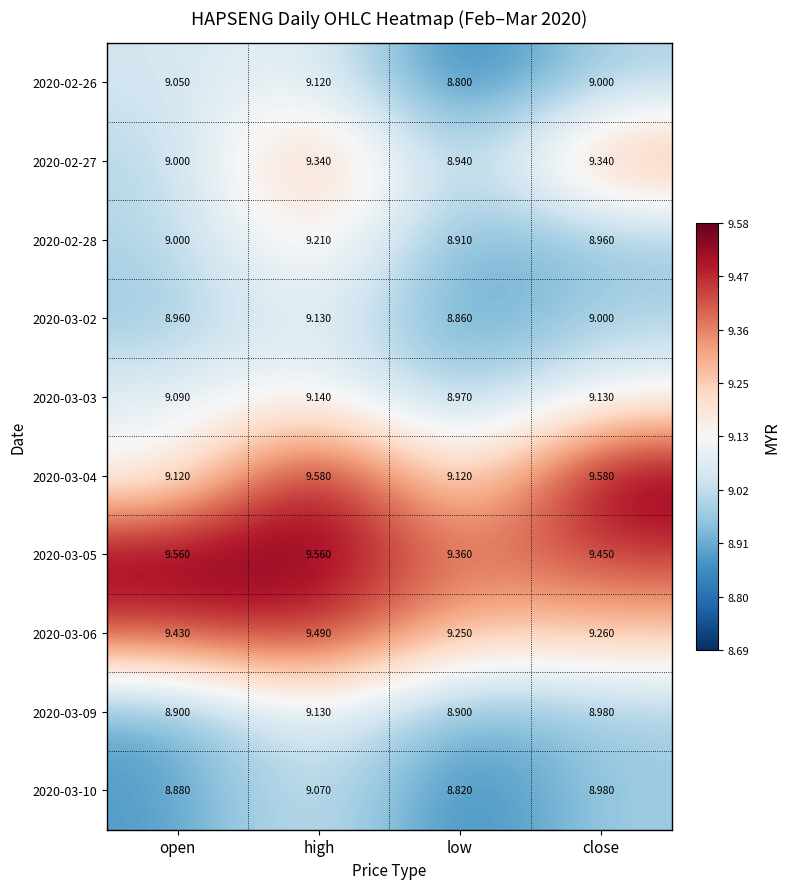

At how many categories does at least one series exceed 8?

4